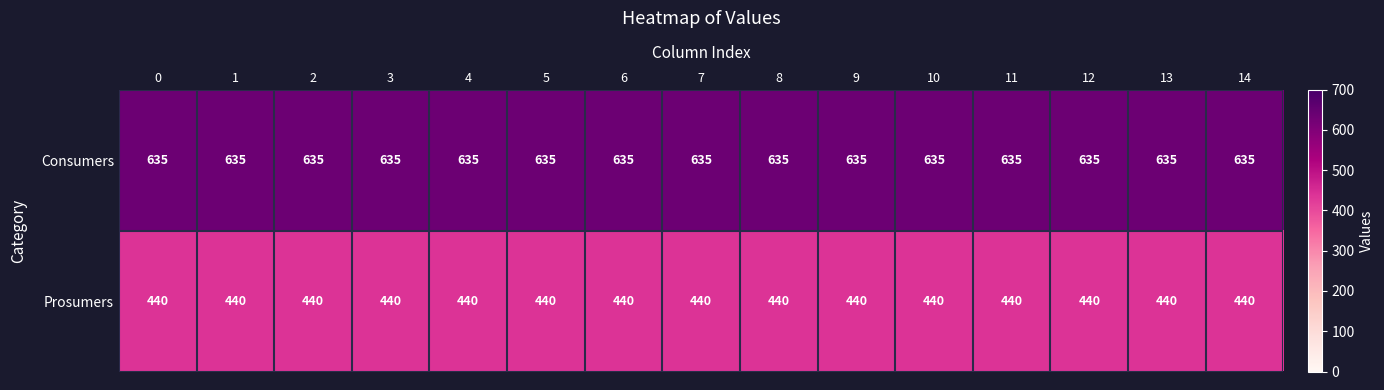

Count the number of categories in the chart.

15